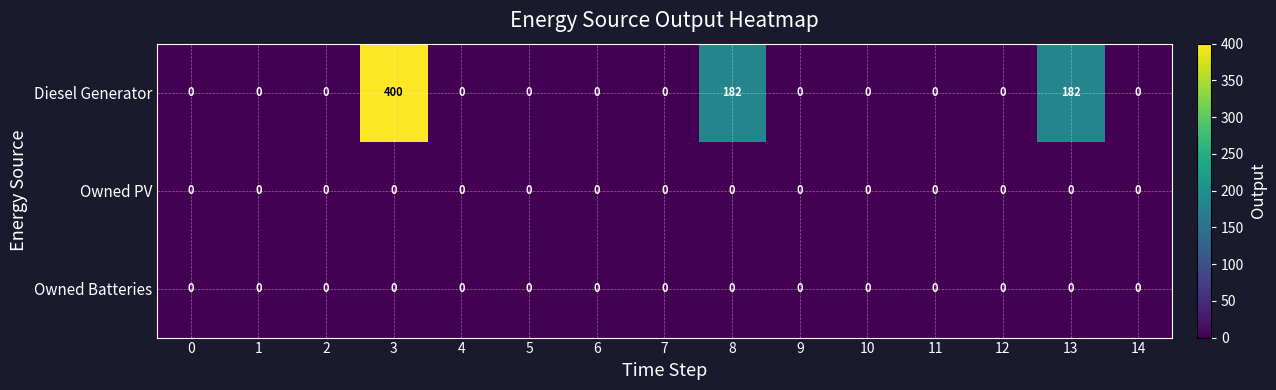

At which category is the sum across all series the highest?

3